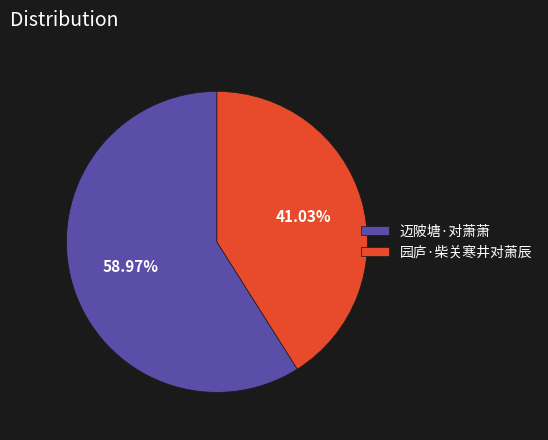

To the nearest percent, what portion does 园庐·柴关寒井对萧辰 represent?

41%